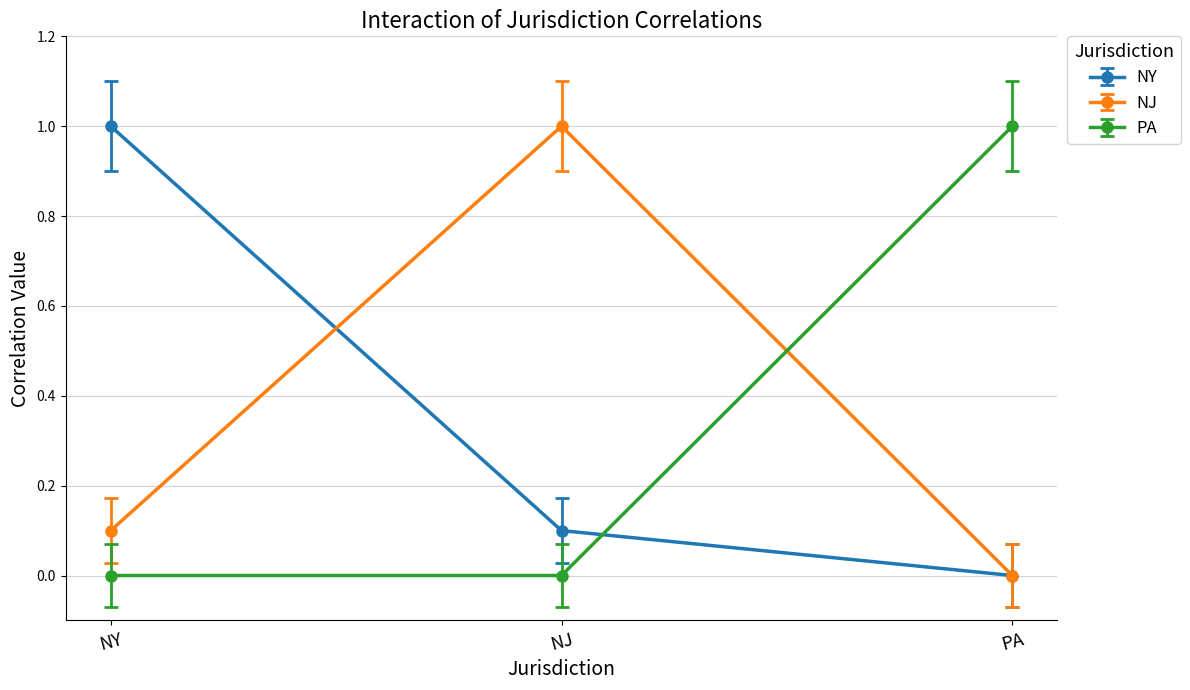

Reading right to left, list all the values displayed in this chart.

NY: PA=0.0	NJ=0.1	NY=1.0
NJ: PA=0.0	NJ=1.0	NY=0.1
PA: PA=1.0	NJ=0.0	NY=0.0